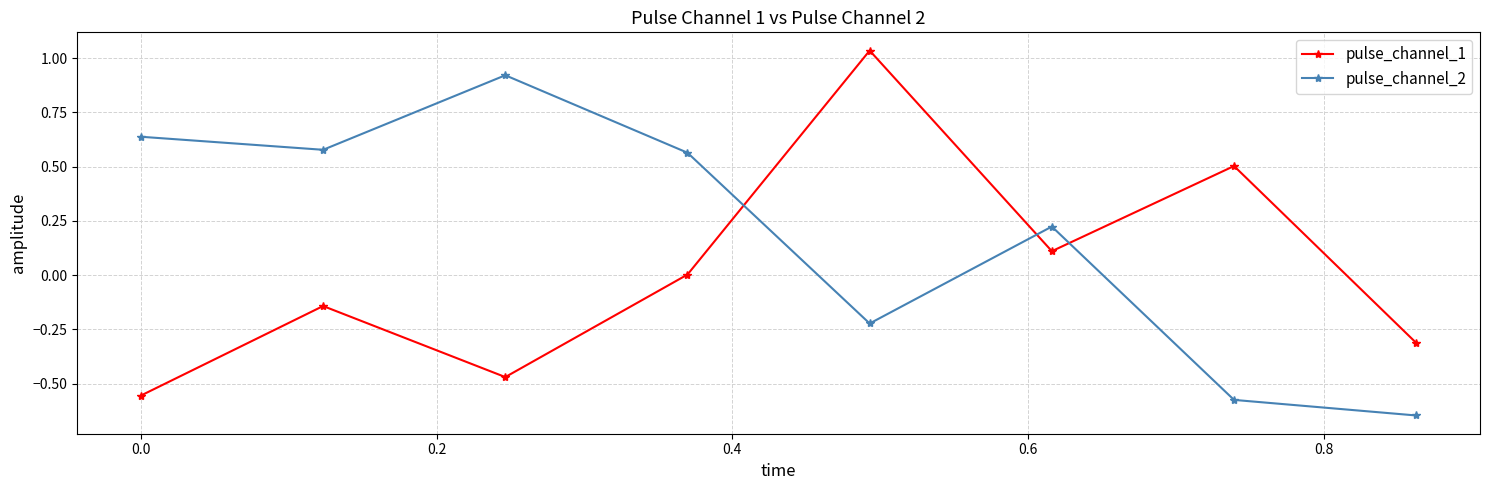

What is the difference between the maximum and second lowest values in the pulse_channel_1 series?

1.5